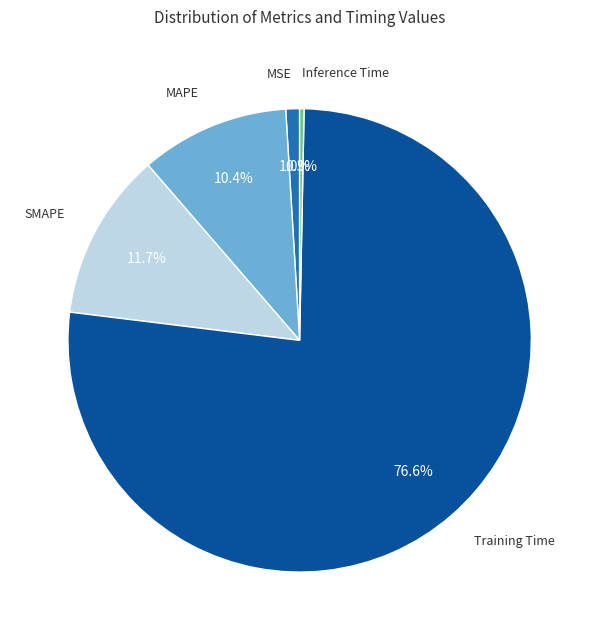

Is there any slice that represents more than half of the pie?

Yes